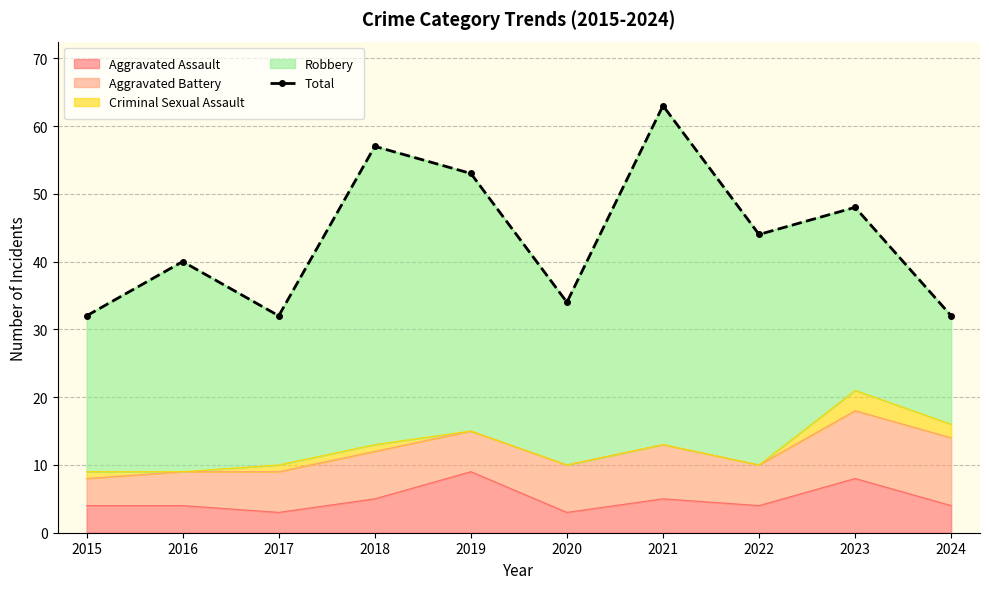

What is the smallest value displayed?

32